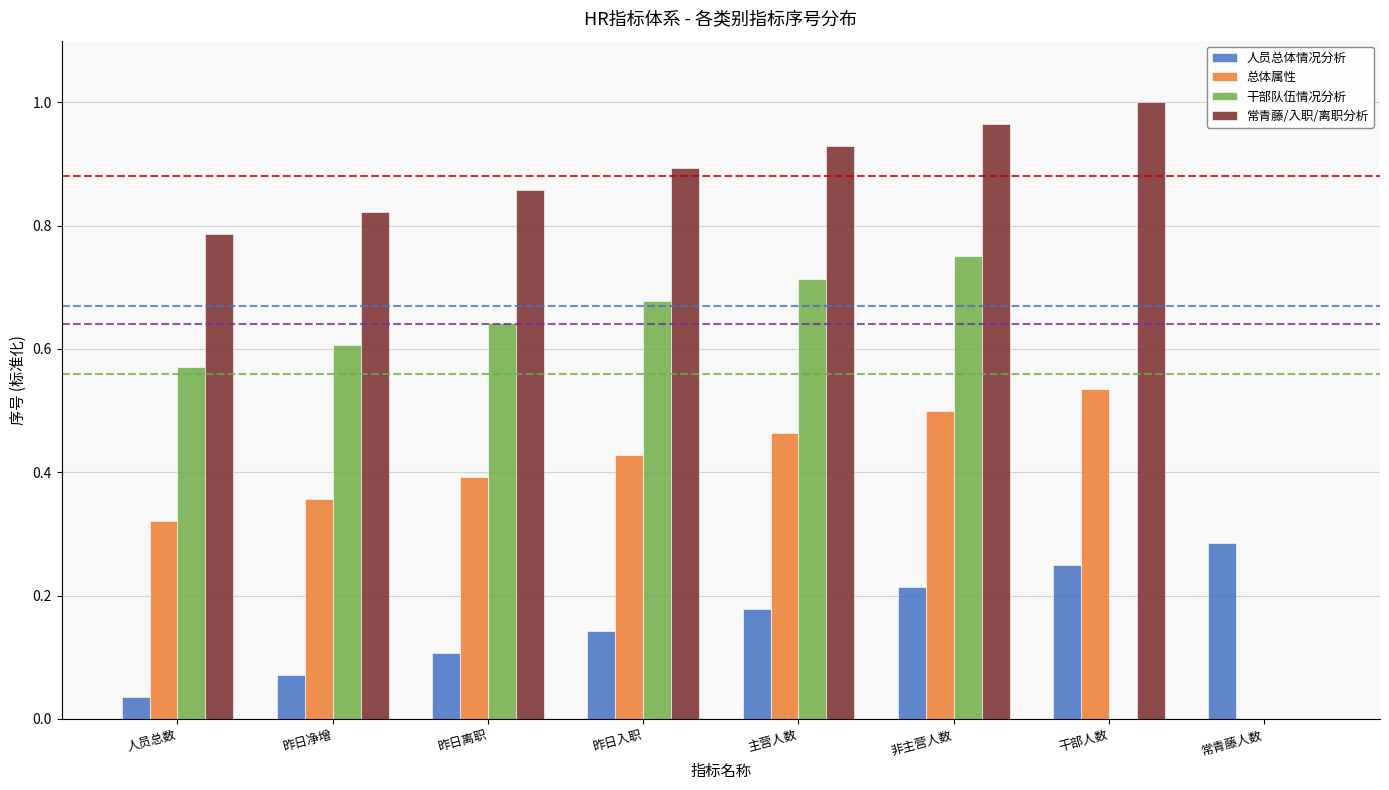

What is the sum of all 总体属性 values?

3.0